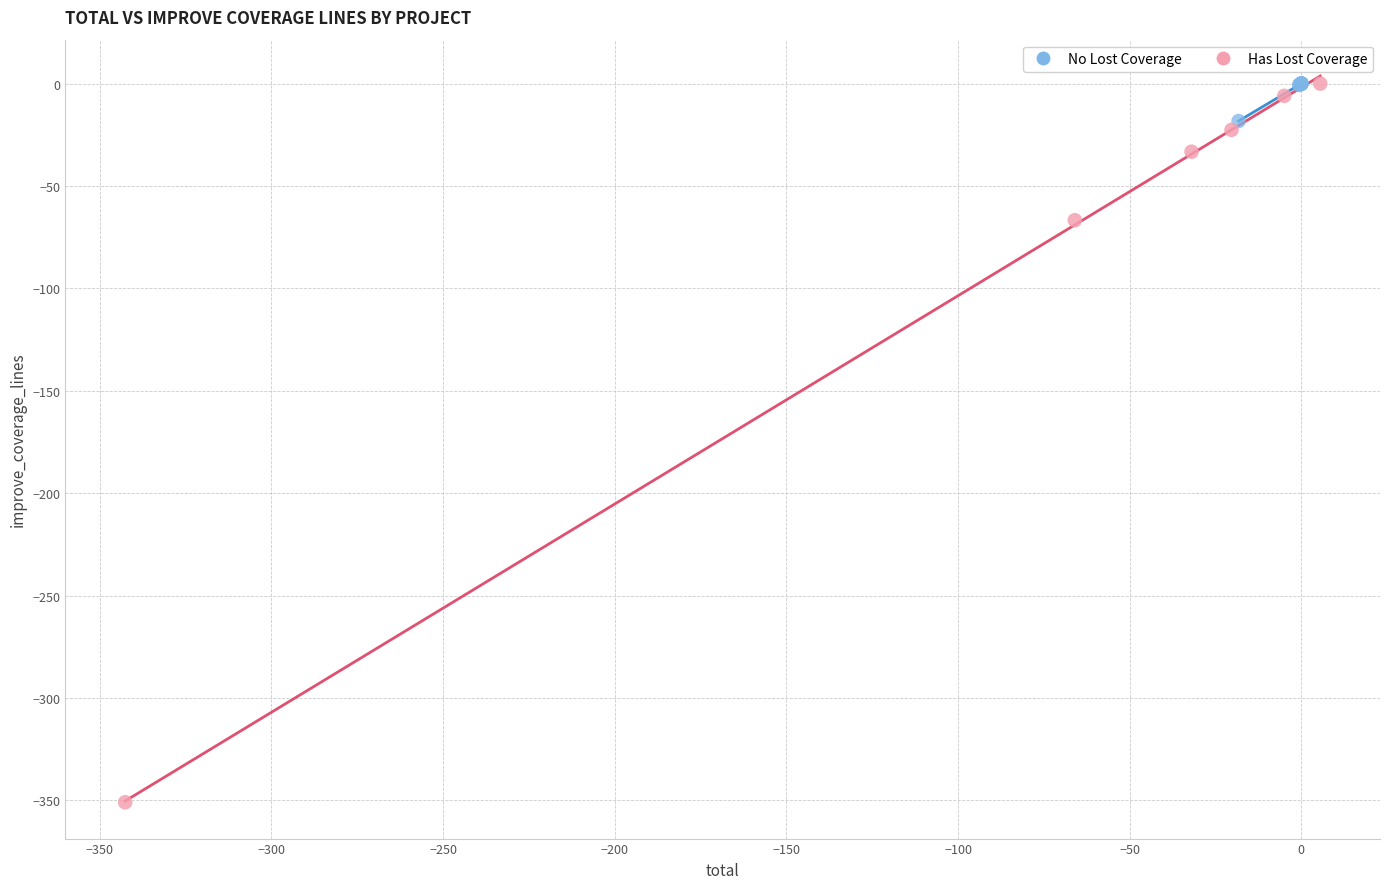

Which series reaches the minimum Y coordinate?

Has Lost Coverage